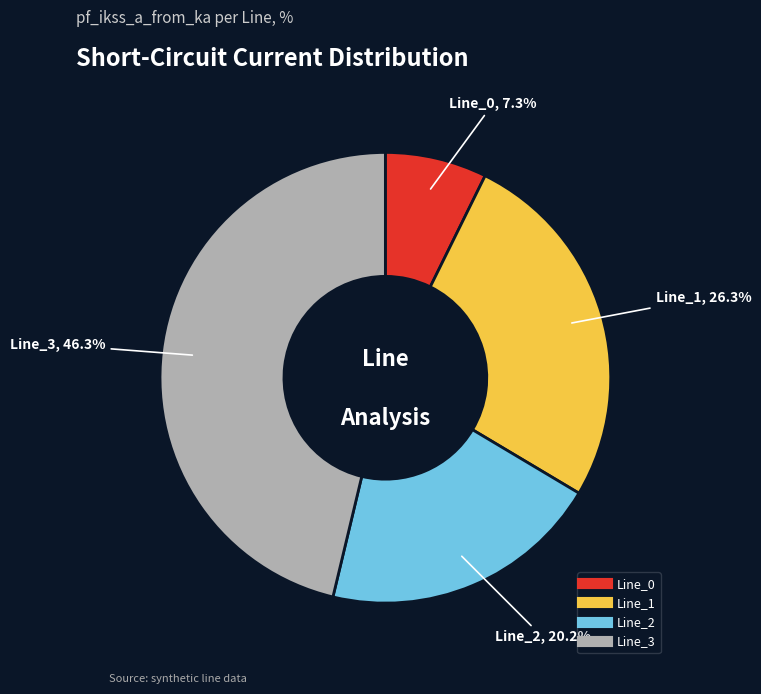

How many segments does this pie chart have?

4